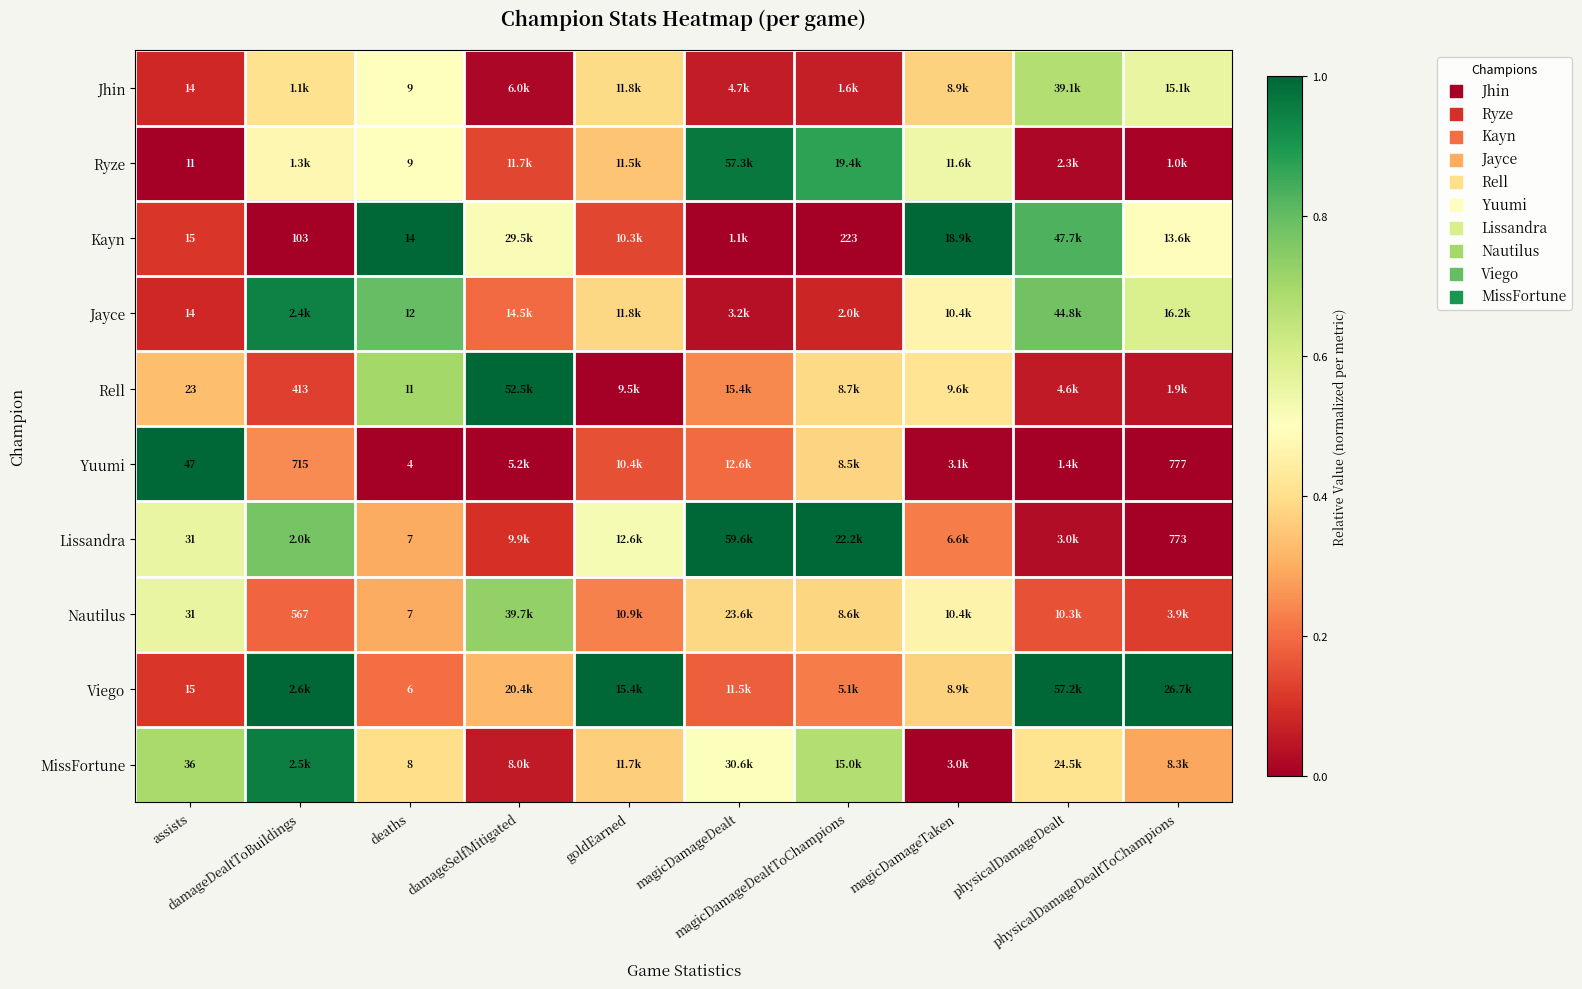

Which series has the largest total across all categories?

Viego